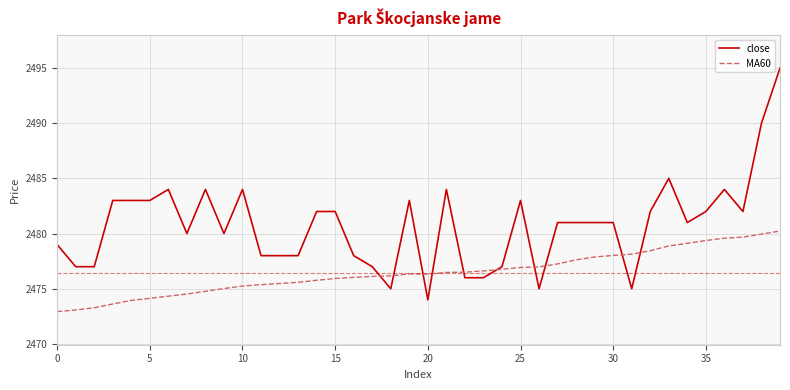

Which series has the largest range (max minus min)?

close